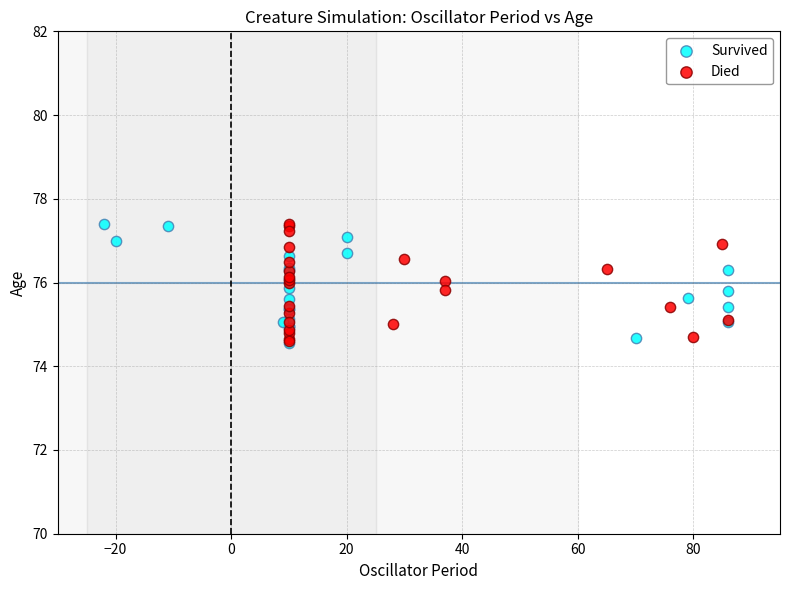

What are all the series names shown in the legend?

Survived, Died